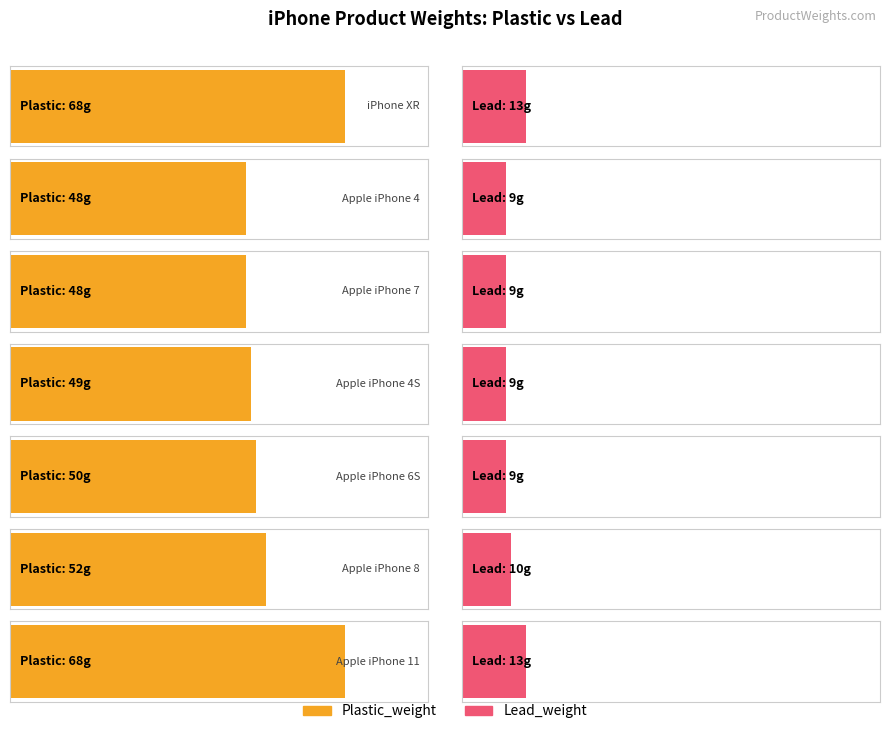

Rank the series at Apple iPhone 4 from lowest to highest value.

Lead_weight, Plastic_weight